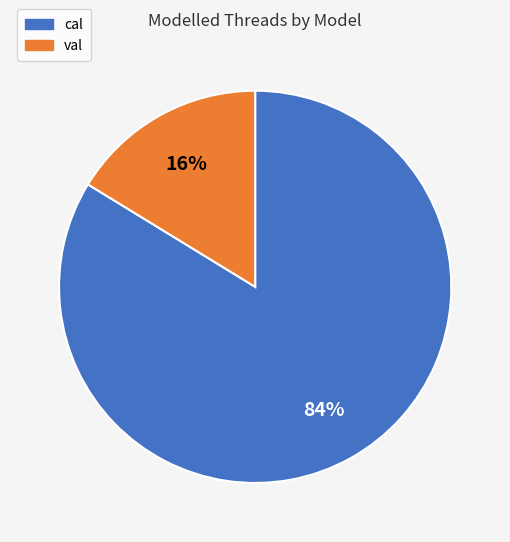

What is the smallest slice in the pie chart?

val